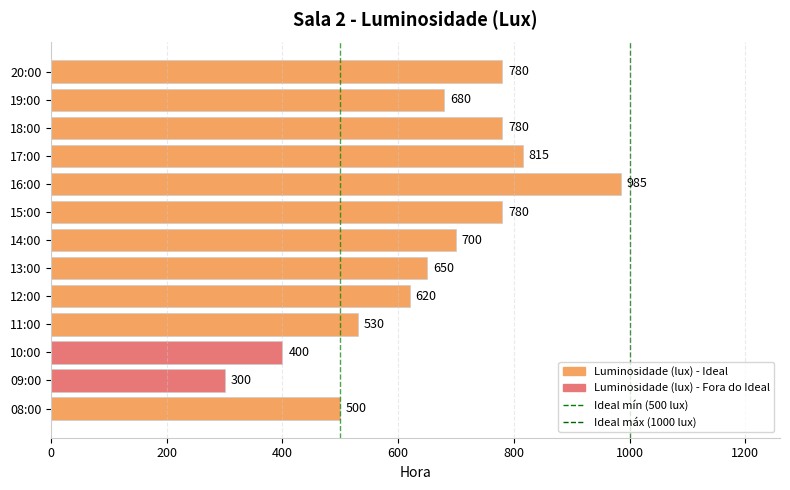

Count the number of categories in the chart.

13